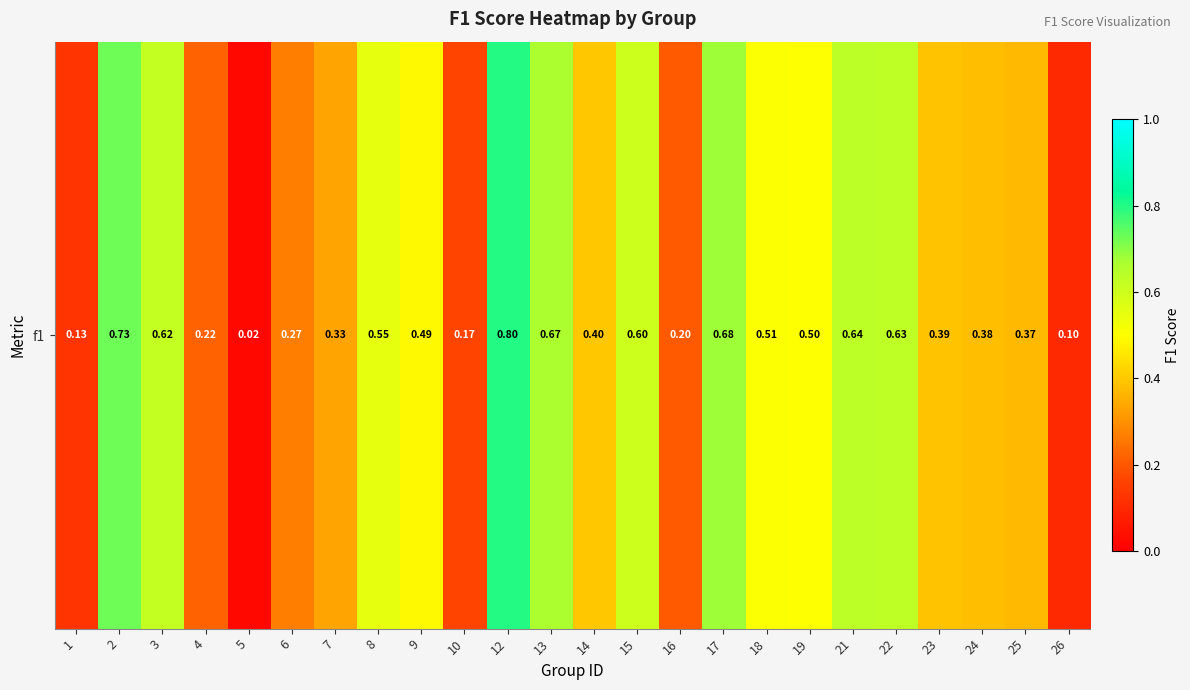

Which label corresponds to the largest value in the chart?

12